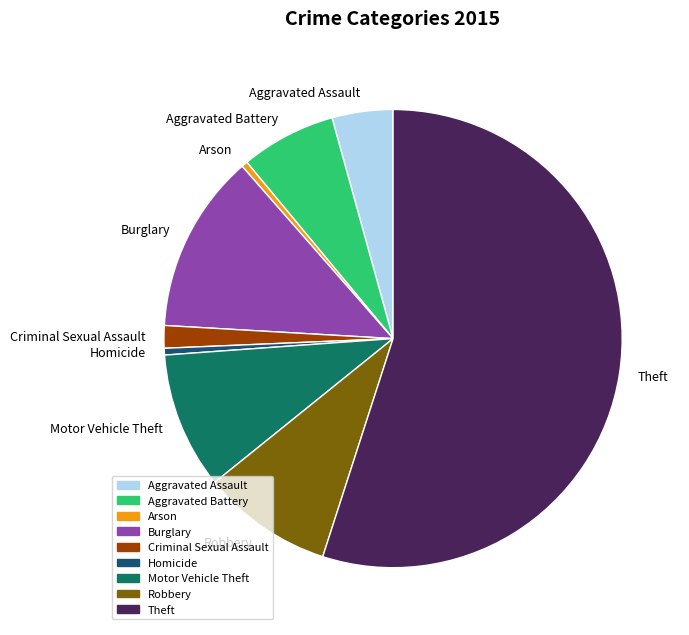

What is the largest slice in the pie chart?

Theft